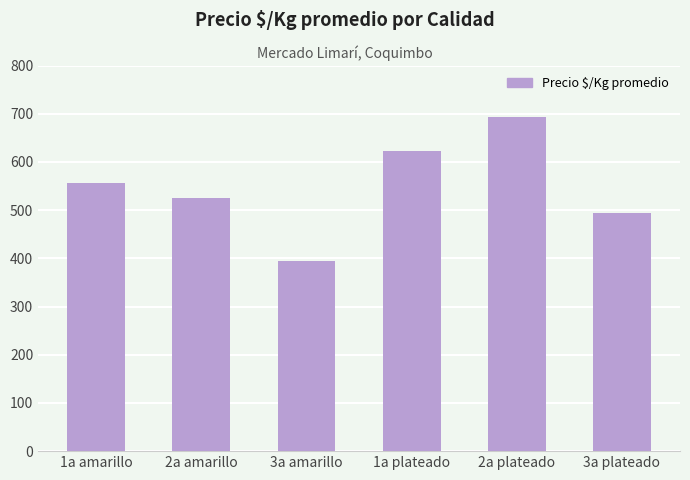

What is the minimum value shown in the chart?

394